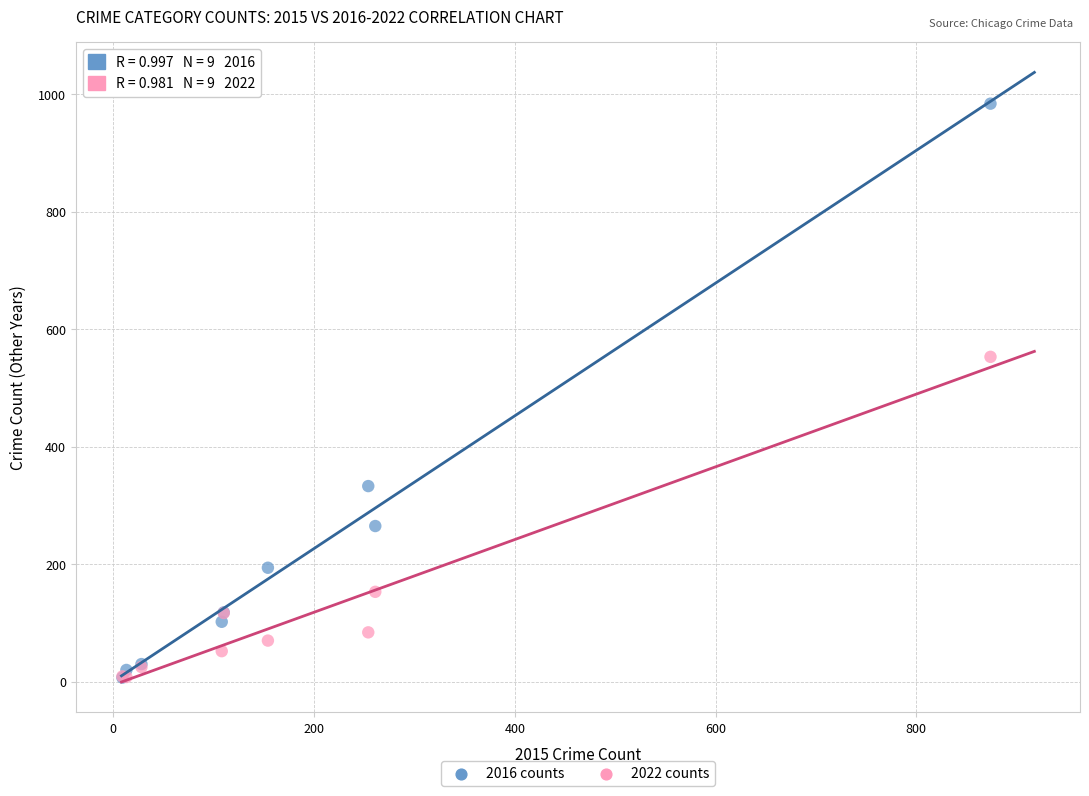

In the 2016 counts series, what Y value is closest to 495?

333